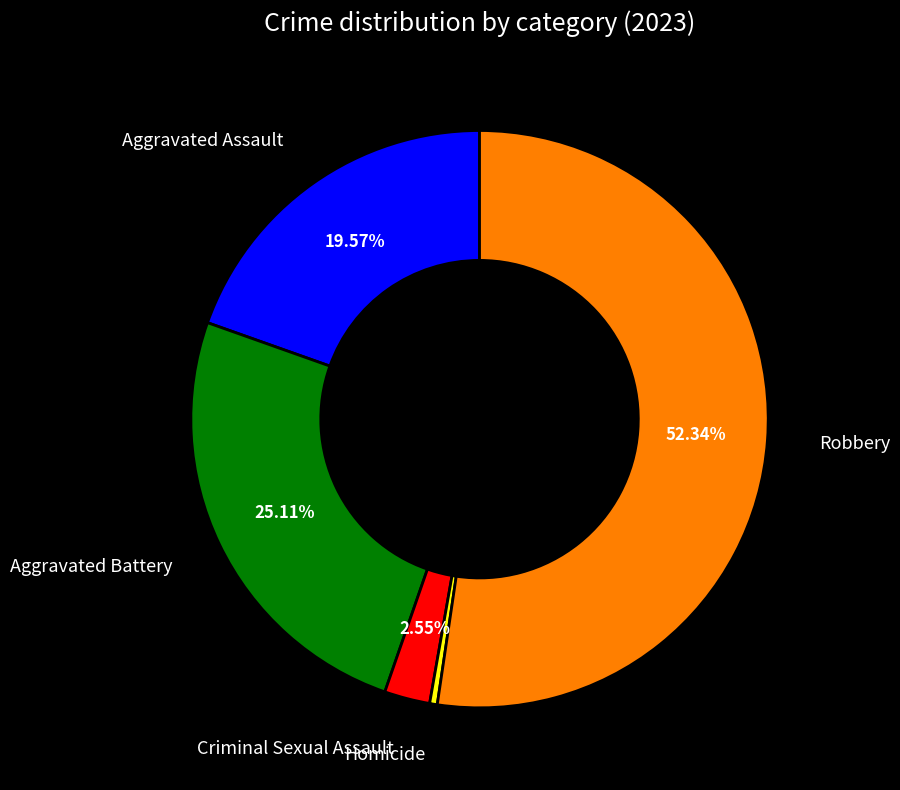

Is there any slice that represents more than half of the pie?

Yes